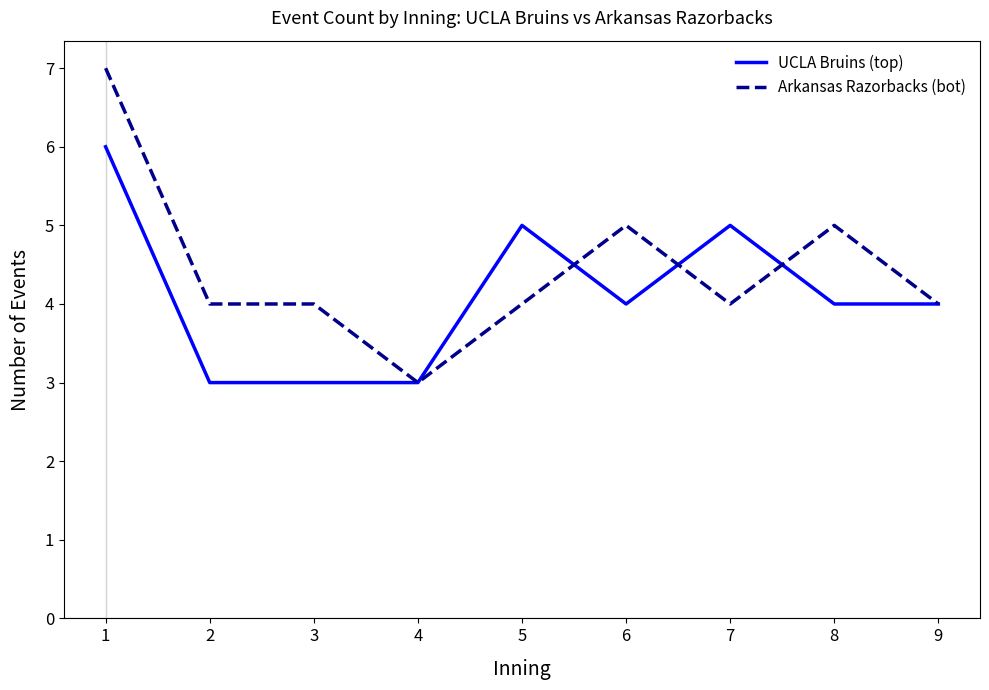

What is the sum of all Arkansas Razorbacks (bot) values?

40